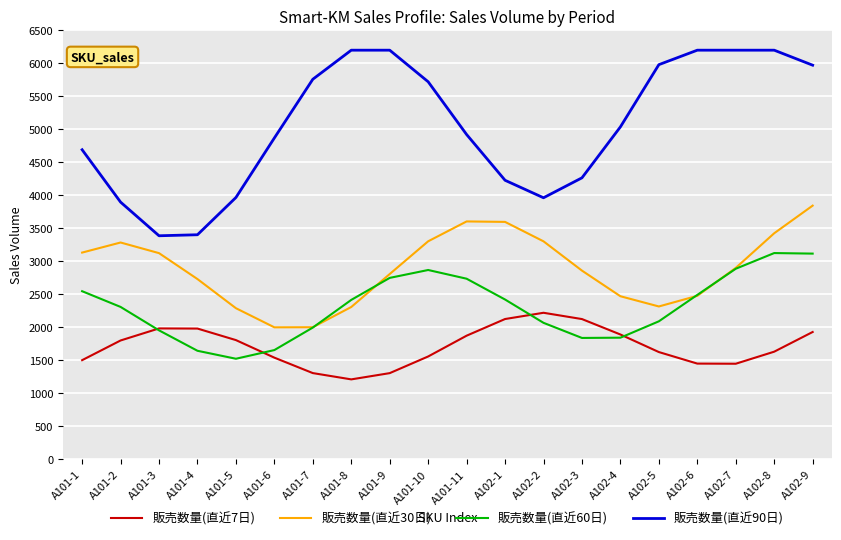

What is the minimum value for 販売数量(直近30日)?

1997.8